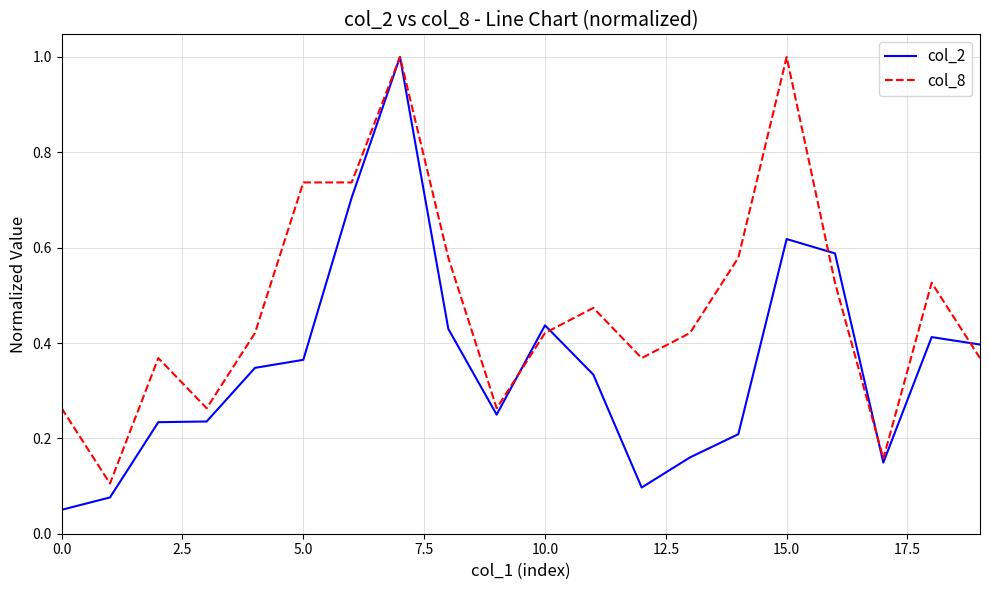

Rank the series by their average value, from lowest to highest.

col_2, col_8